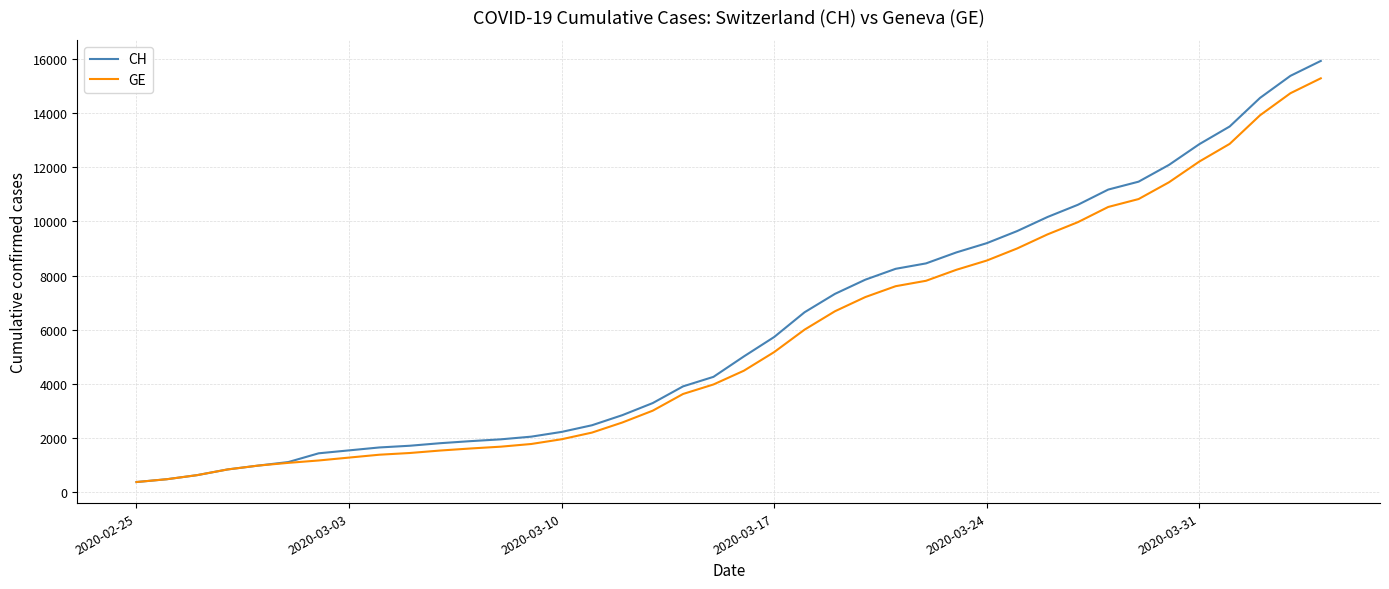

What is the highest value of the GE series?

15284